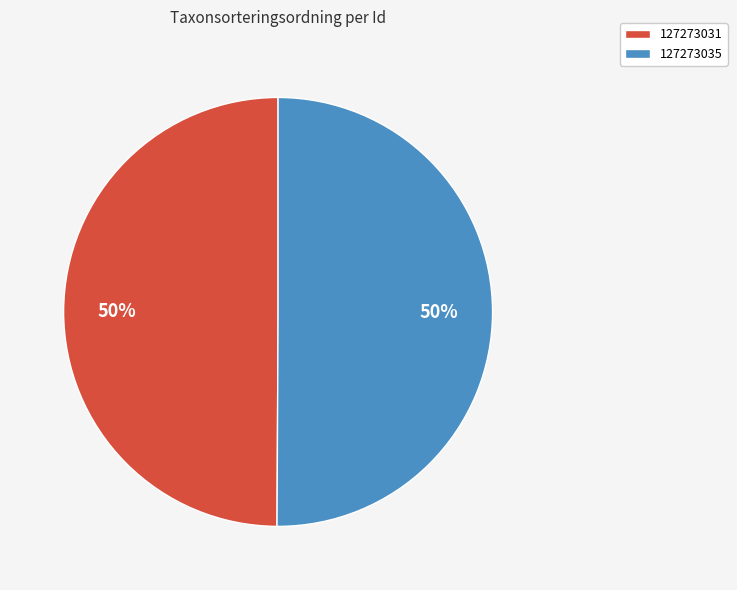

How many slices are in this pie chart?

2